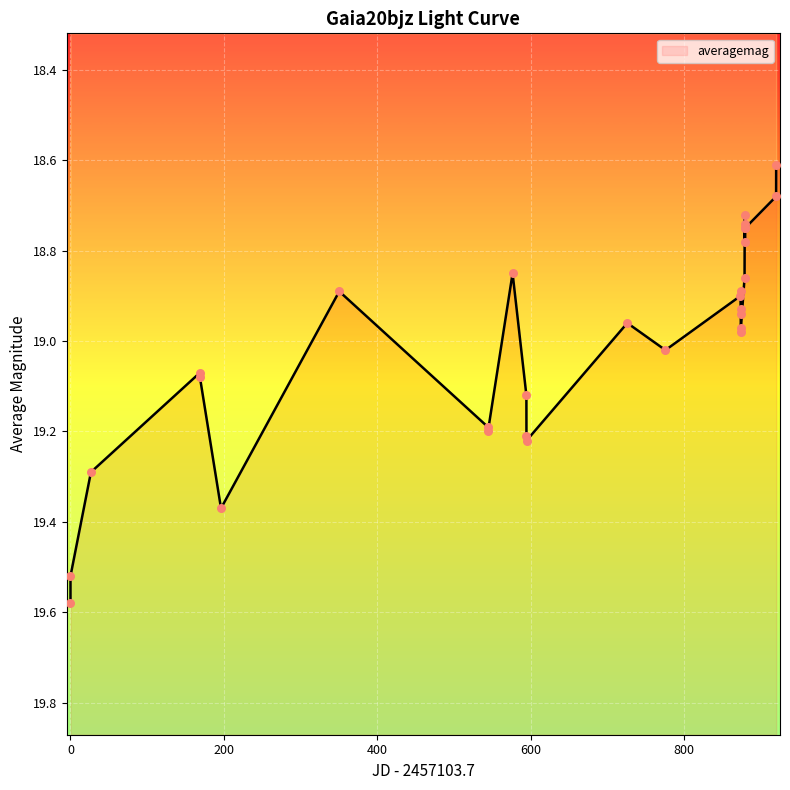

Which has a higher value, 800 or 18?

800